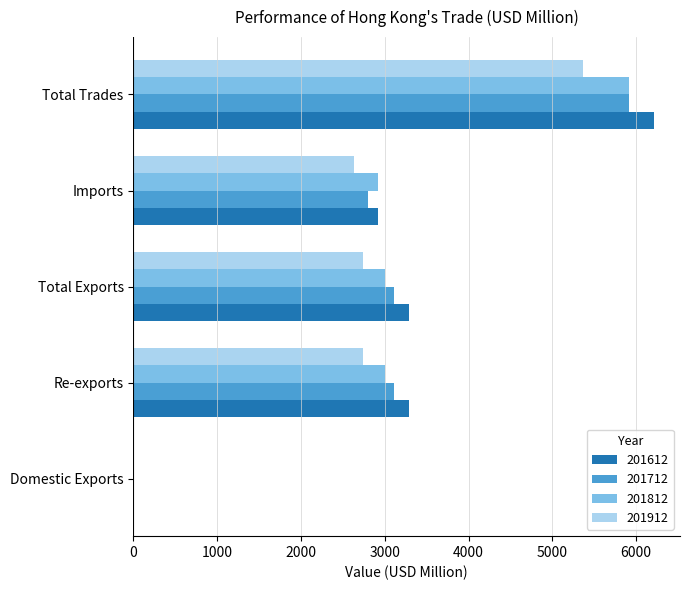

What is the maximum value for 201912?

5369.8